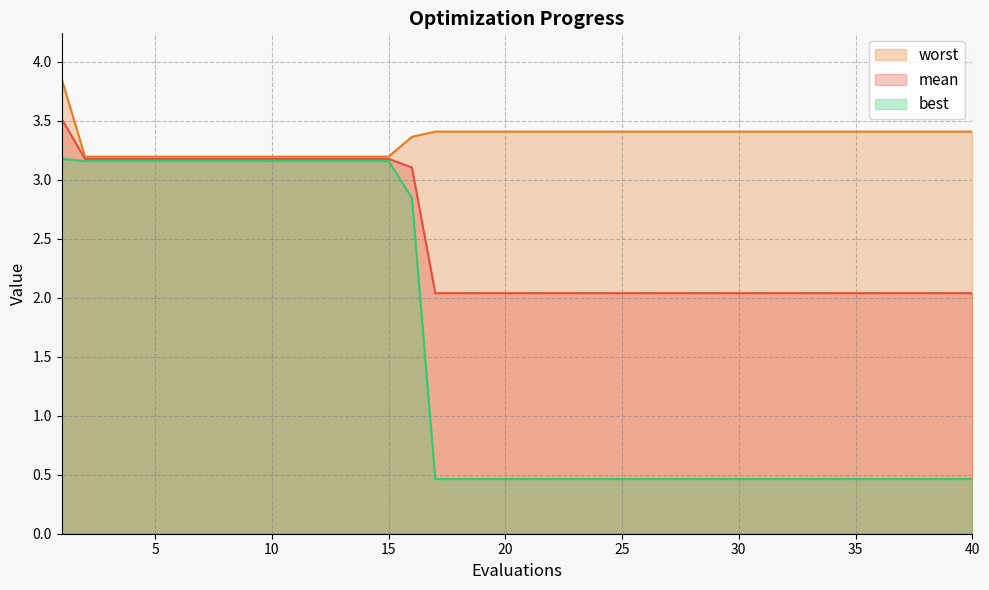

What is the sum of all worst values?

133.7